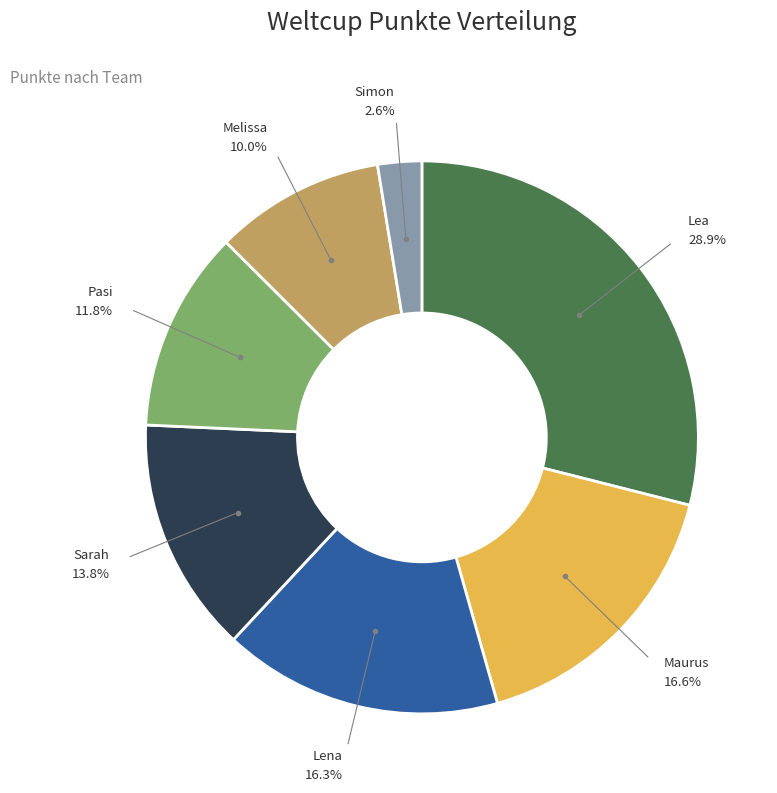

Is there a majority slice in this chart?

No